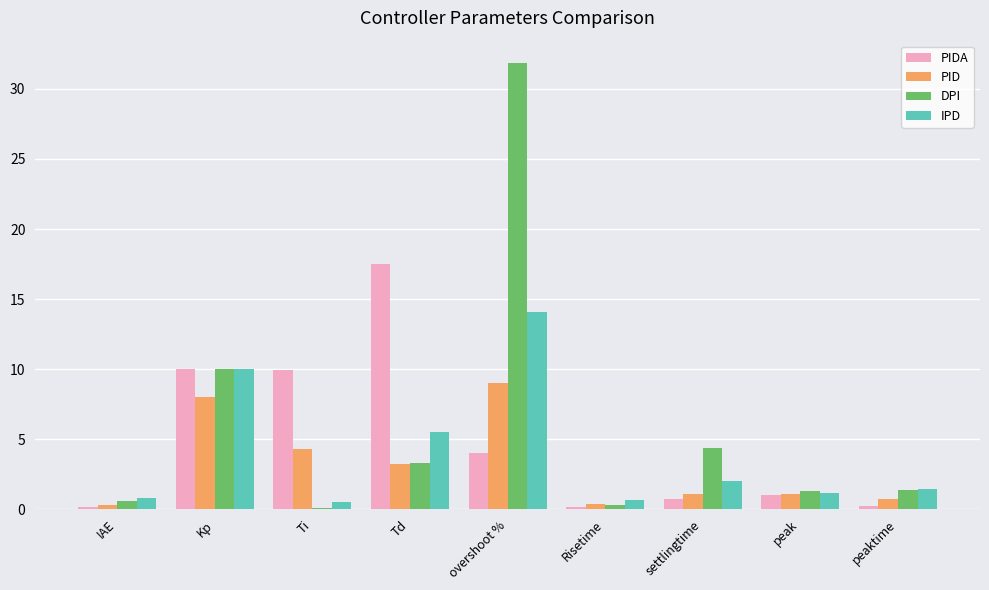

Between Ti and overshoot %, which series saw the biggest shift?

DPI